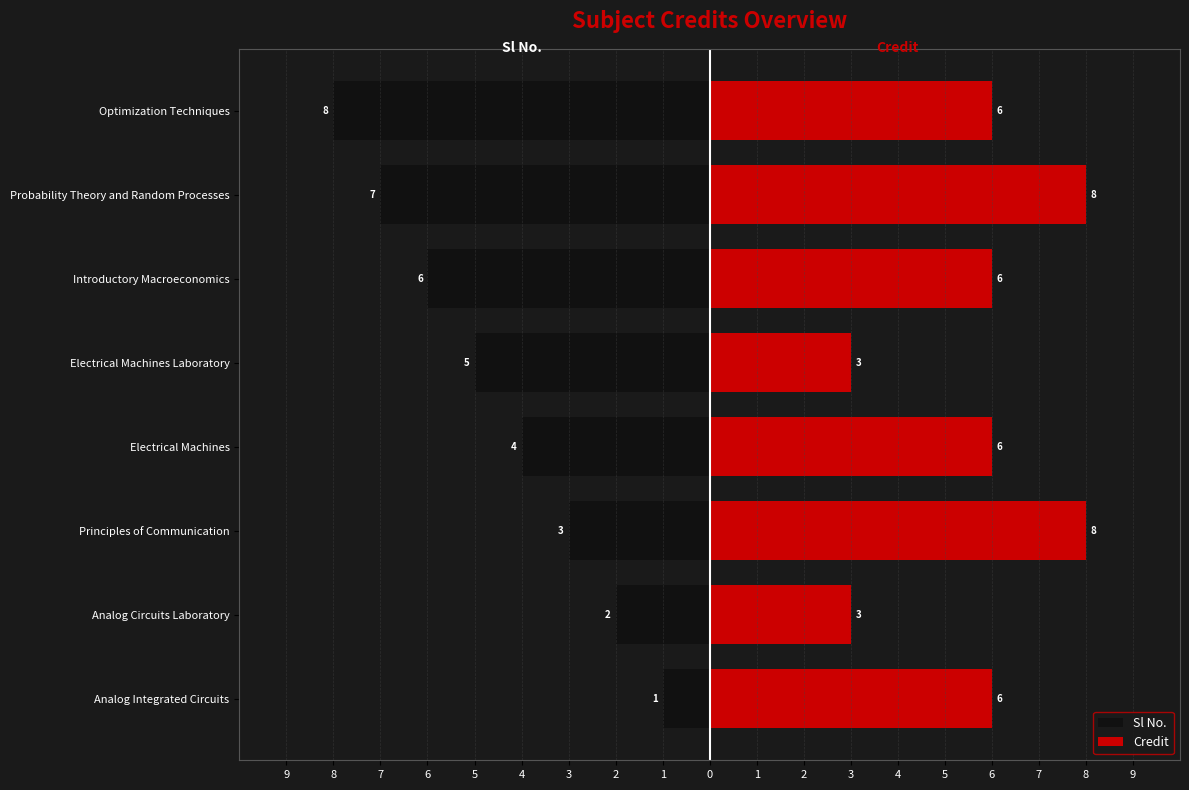

What is the total value across all series at Electrical Machines Laboratory?

-2